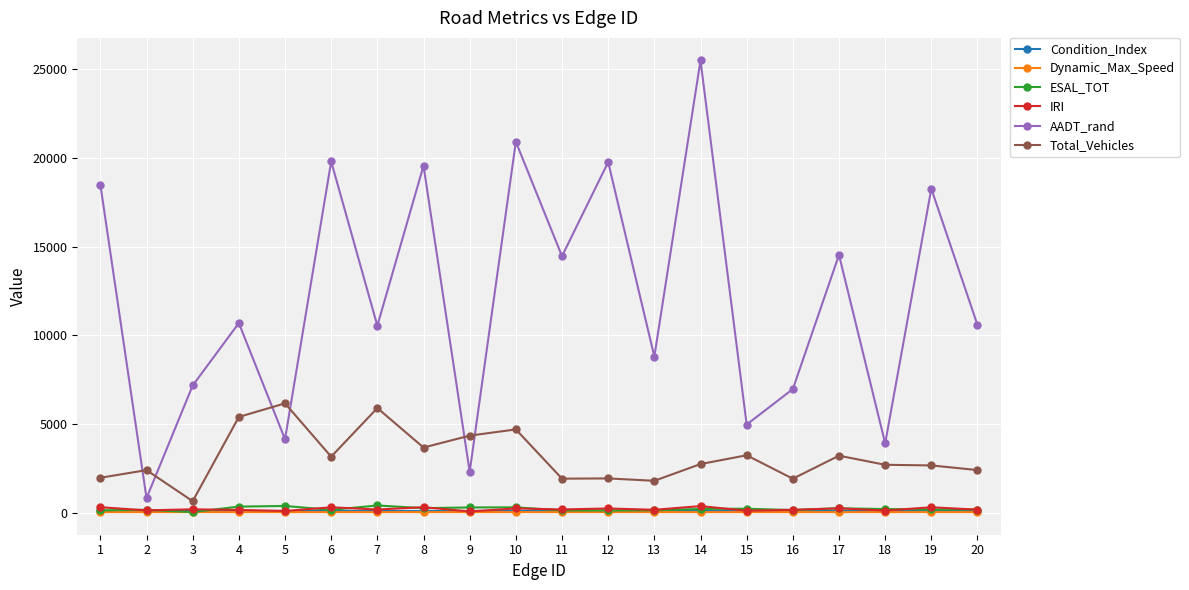

Is it true that AADT_rand equals 25496.3 at 14?

True